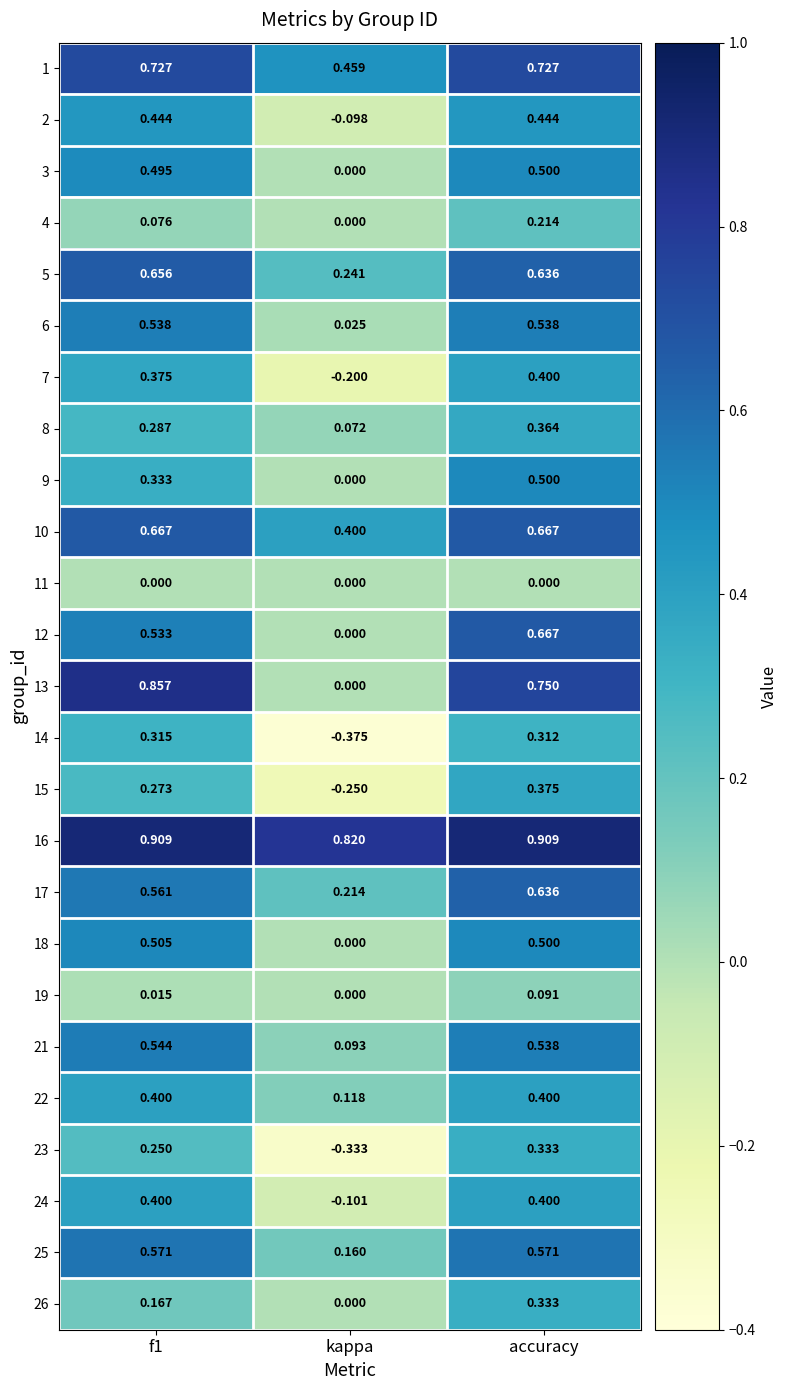

At which category does the chart reach its minimum across all series?

kappa